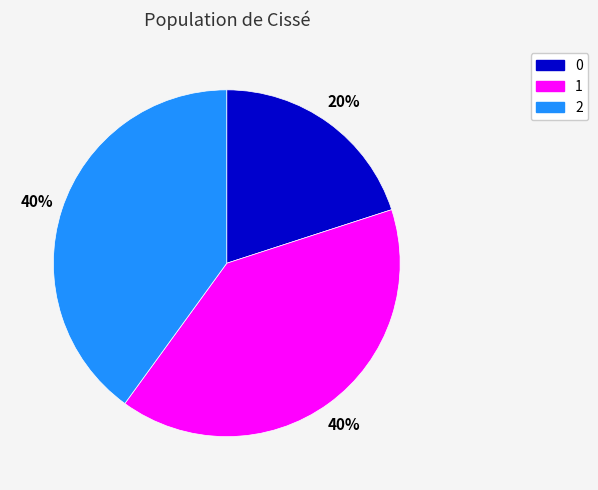

Is it true that 0 is 8% of the pie?

False